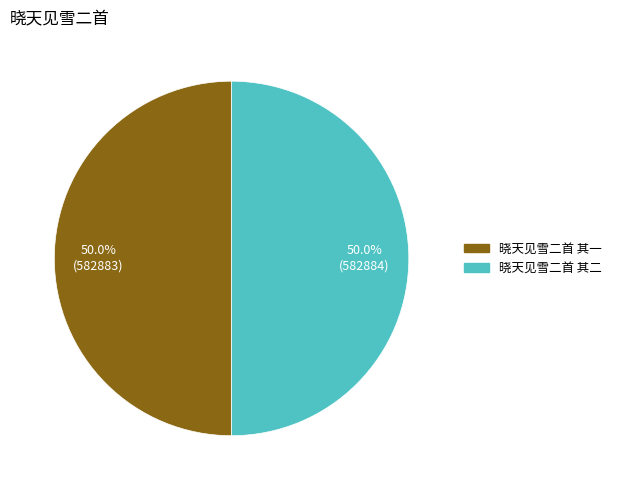

To the nearest percent, what is the average slice percentage?

50%